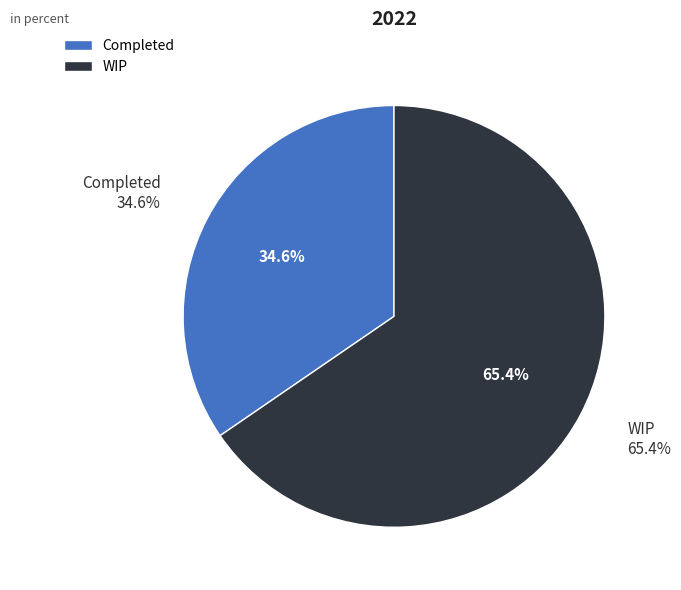

Is Completed the majority of the pie?

No